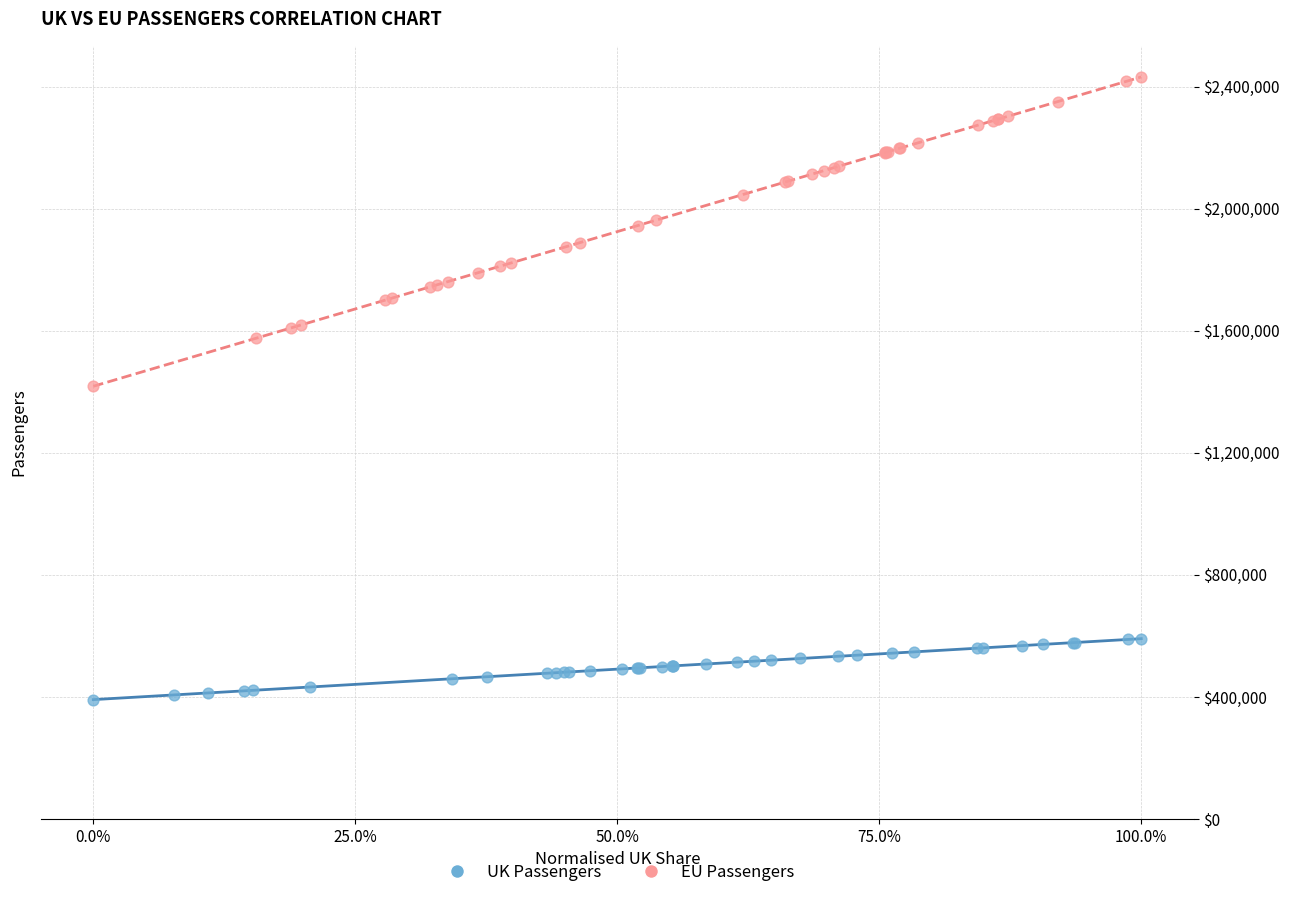

Which series contains the highest Y value?

EU Passengers